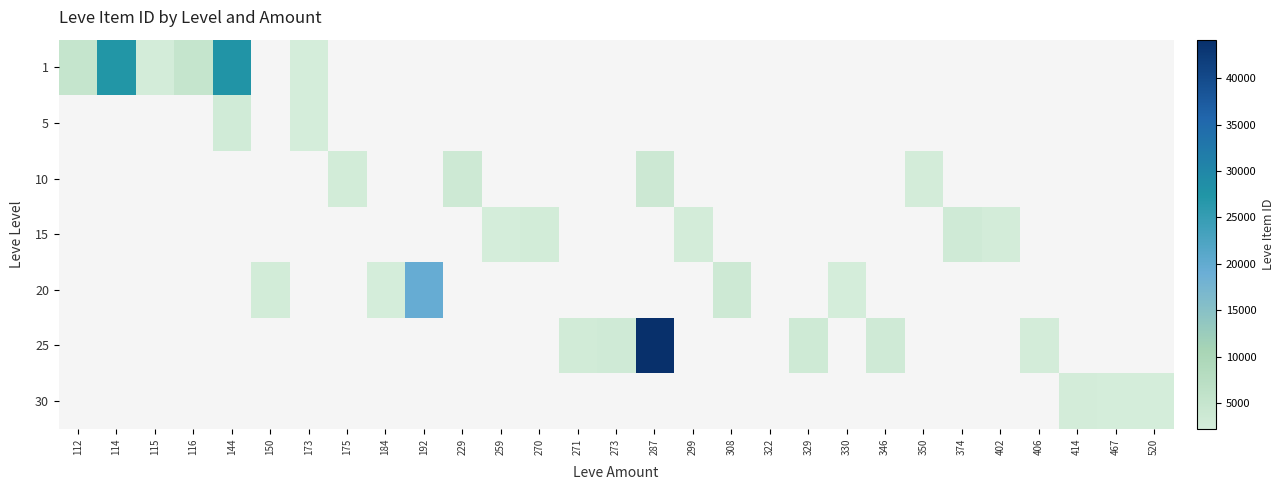

How many distinct data groups are displayed?

7